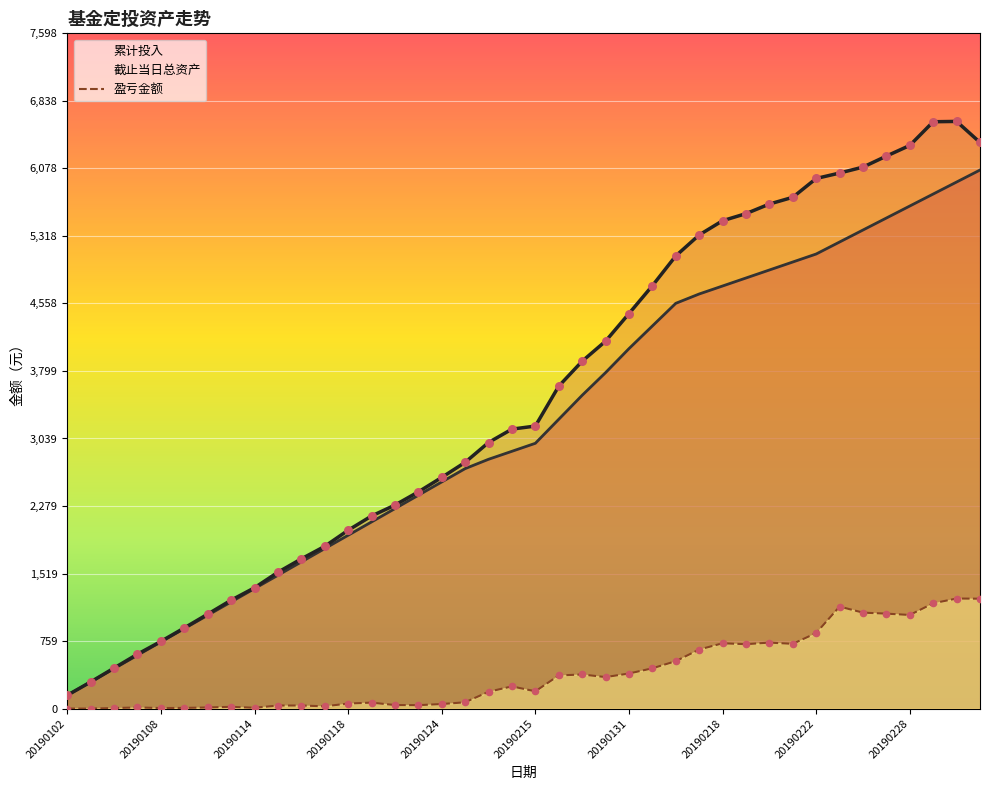

What are all the series names shown in the legend?

累计投入, 截止当日总资产, 盈亏金额